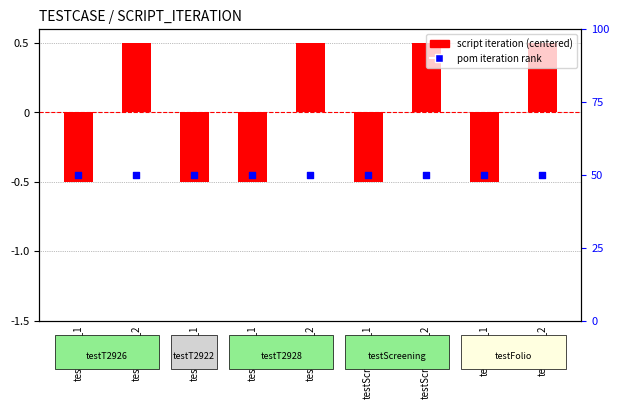

At which category is the sum across all series the highest?

testT2926_2